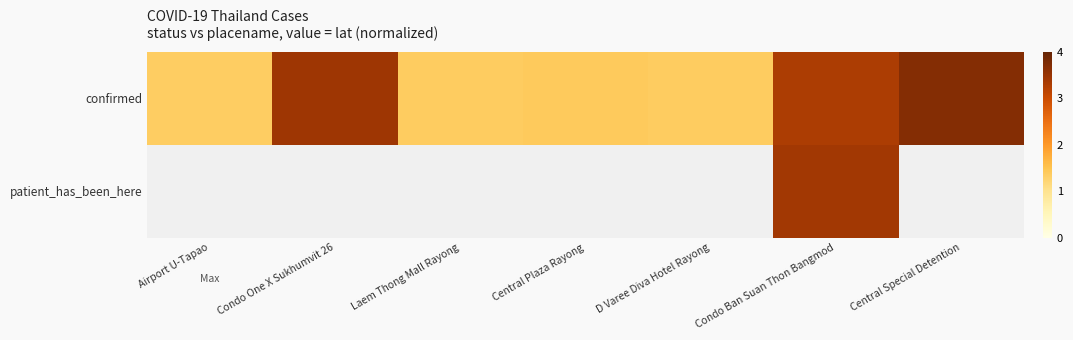

Is it true that confirmed equals 5.2 at Central Special Detention?

False